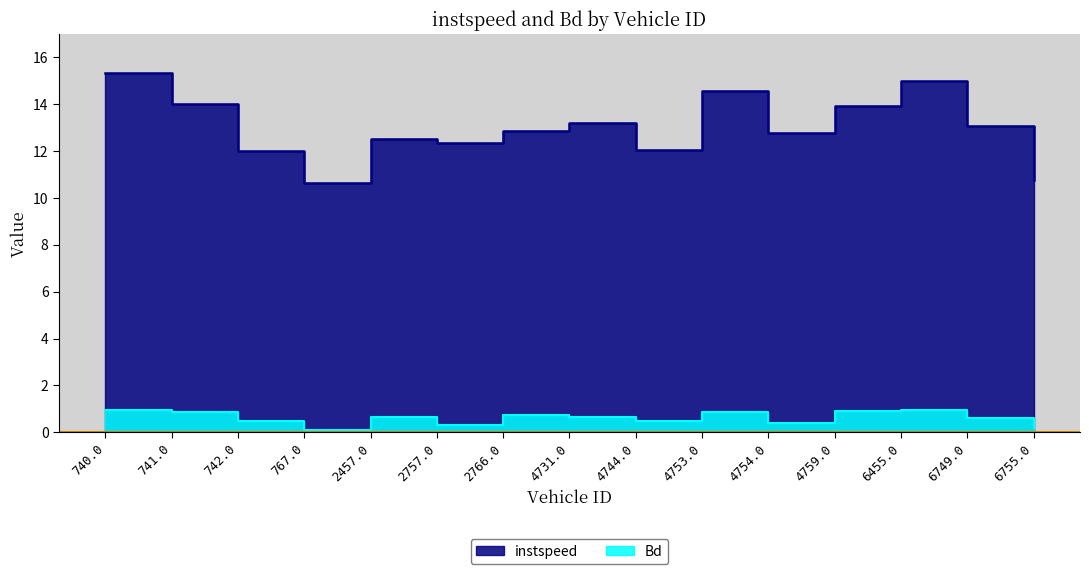

What is the difference between the second highest and second lowest values in the instspeed series?

4.2